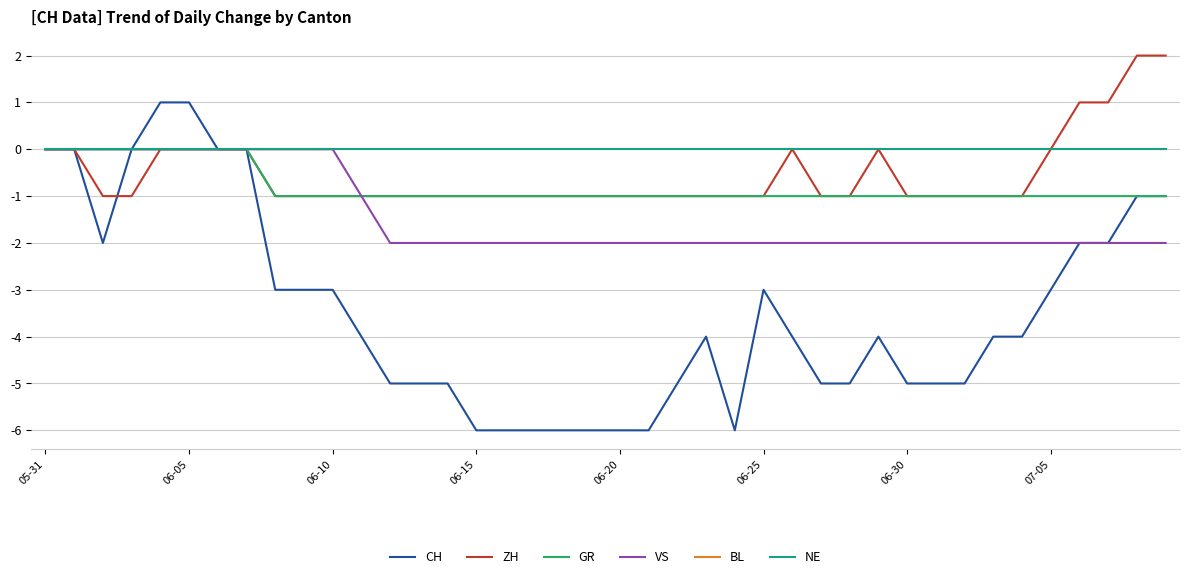

Is this an area chart (filled region under the line)?

No